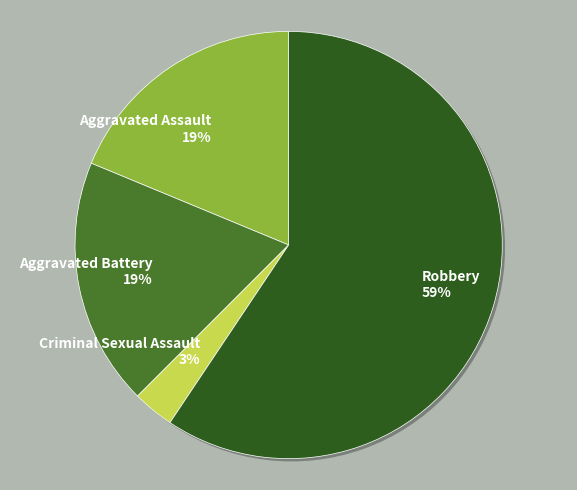

To the nearest percent, what is the difference between the Criminal Sexual Assault and Aggravated Assault slice percentages?

16%